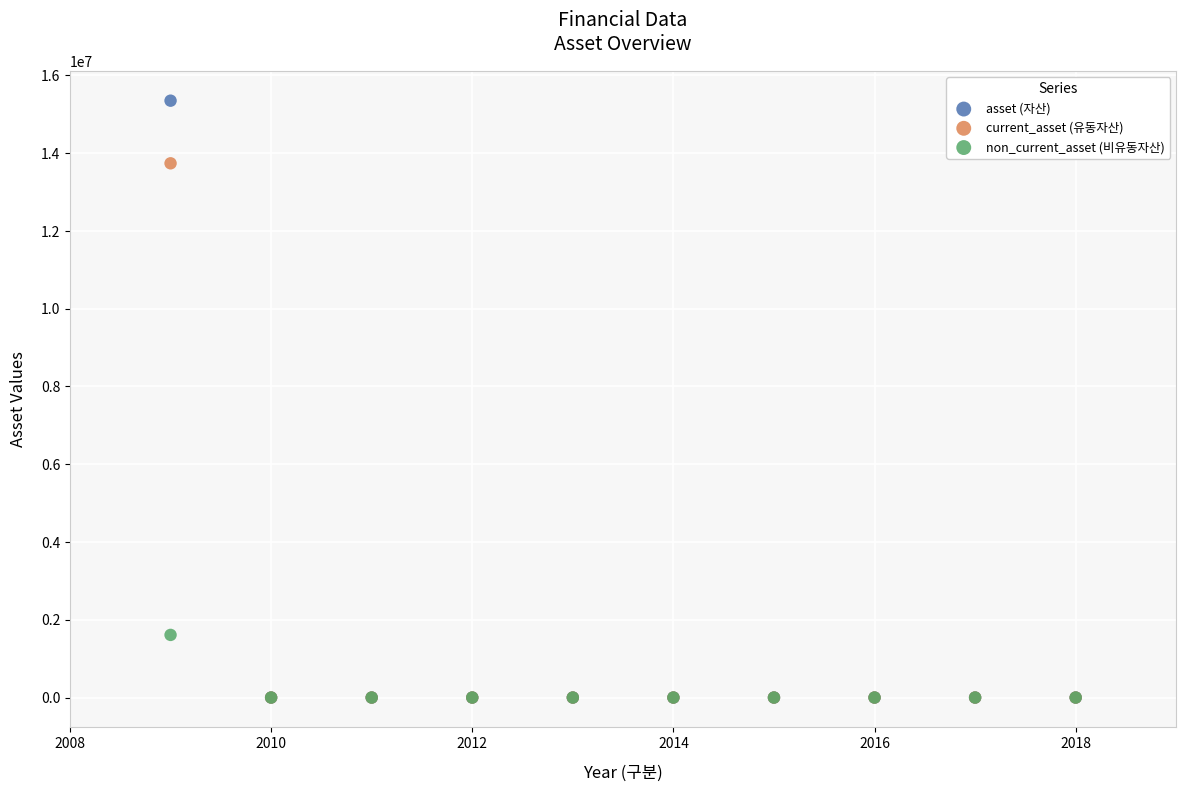

What are all the series names shown in the legend?

asset (자산), current_asset (유동자산), non_current_asset (비유동자산)